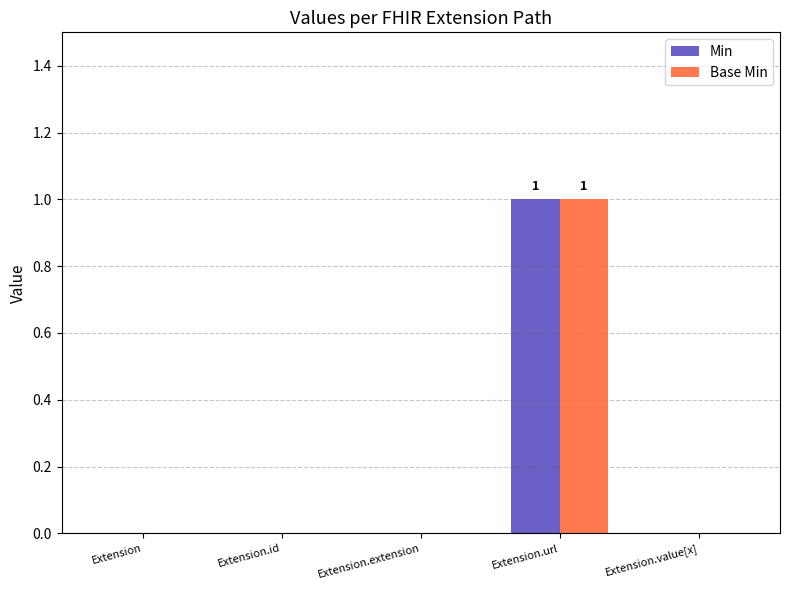

The Base Min series shows 0 at Extension.id. True or false?

True